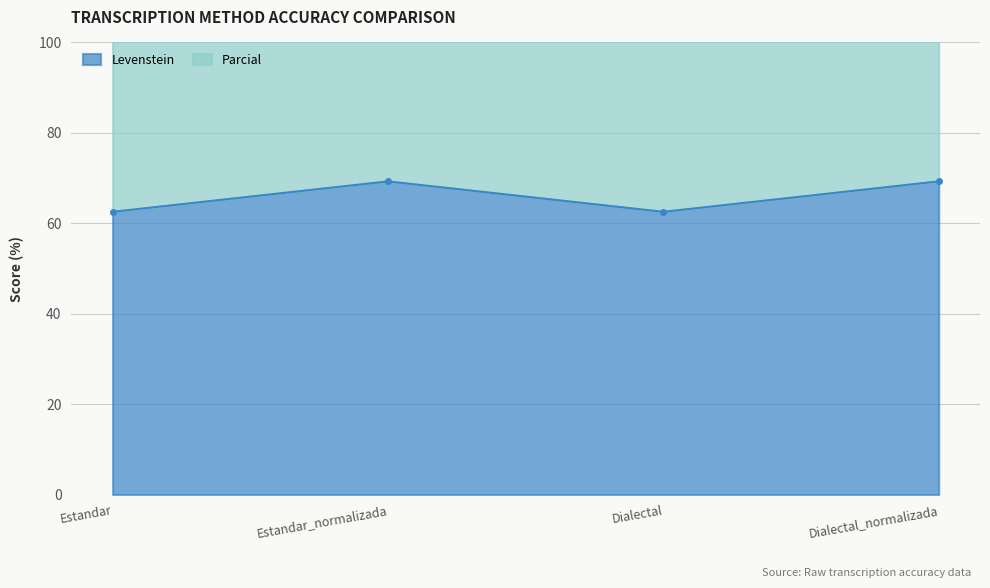

True or false: Parcial and Levenstein intersect in this chart.

False